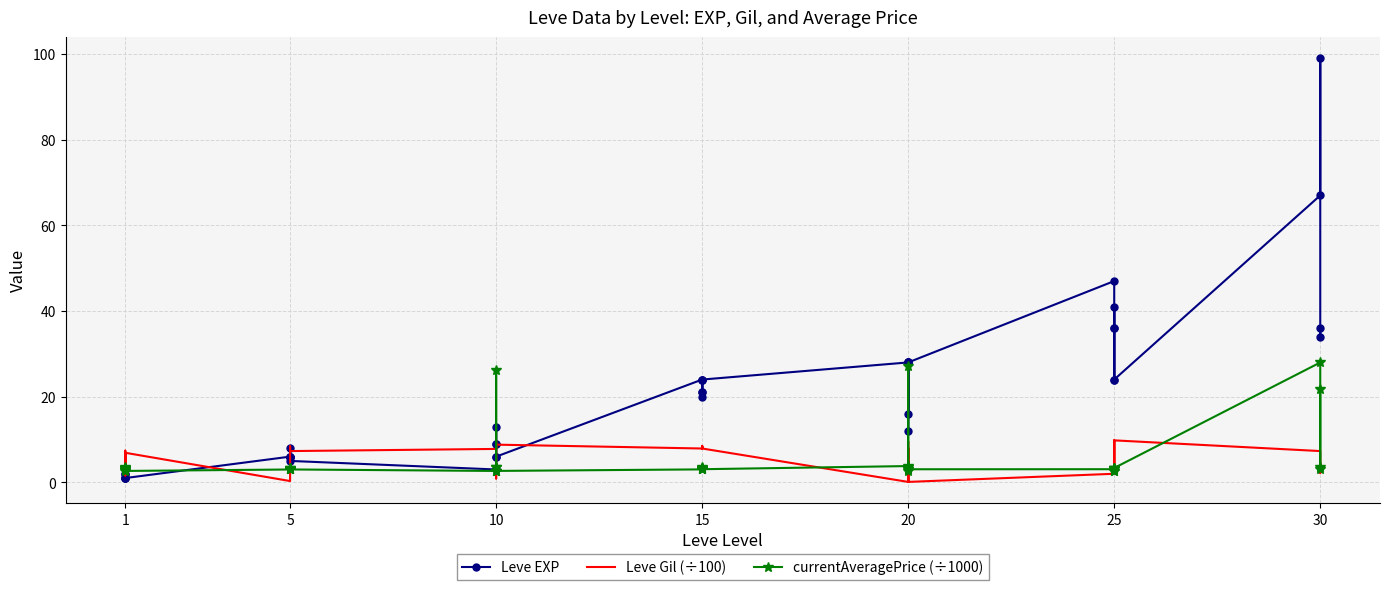

At 15, list the series in order from largest to smallest.

Leve EXP, Leve Gil (÷100), currentAveragePrice (÷1000)